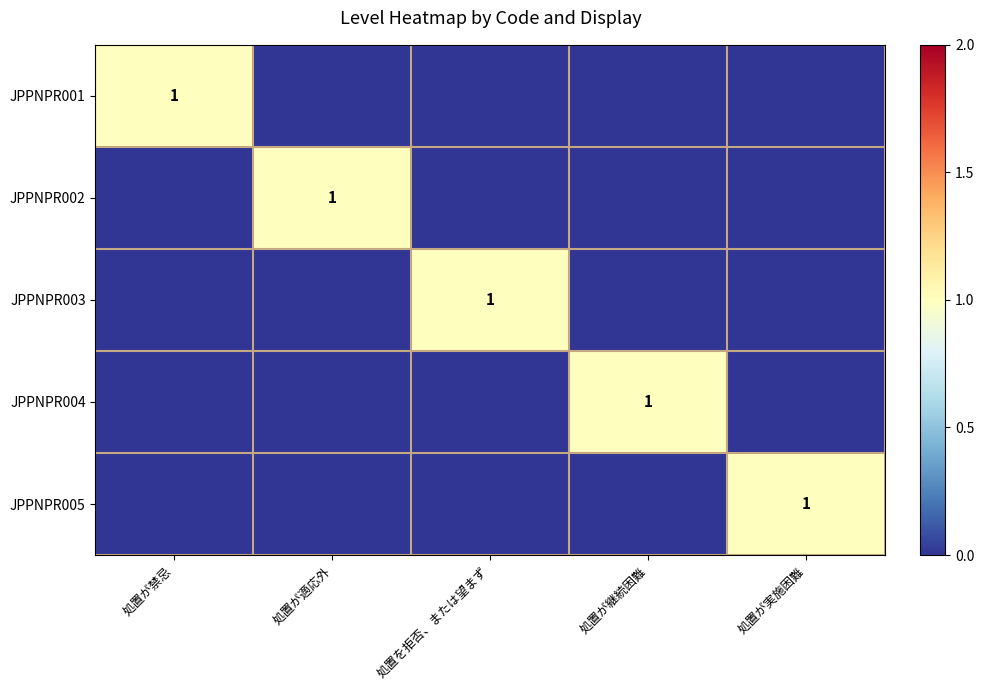

The value of JPPNPR005 at 処置が禁忌 is 0. True or false?

True